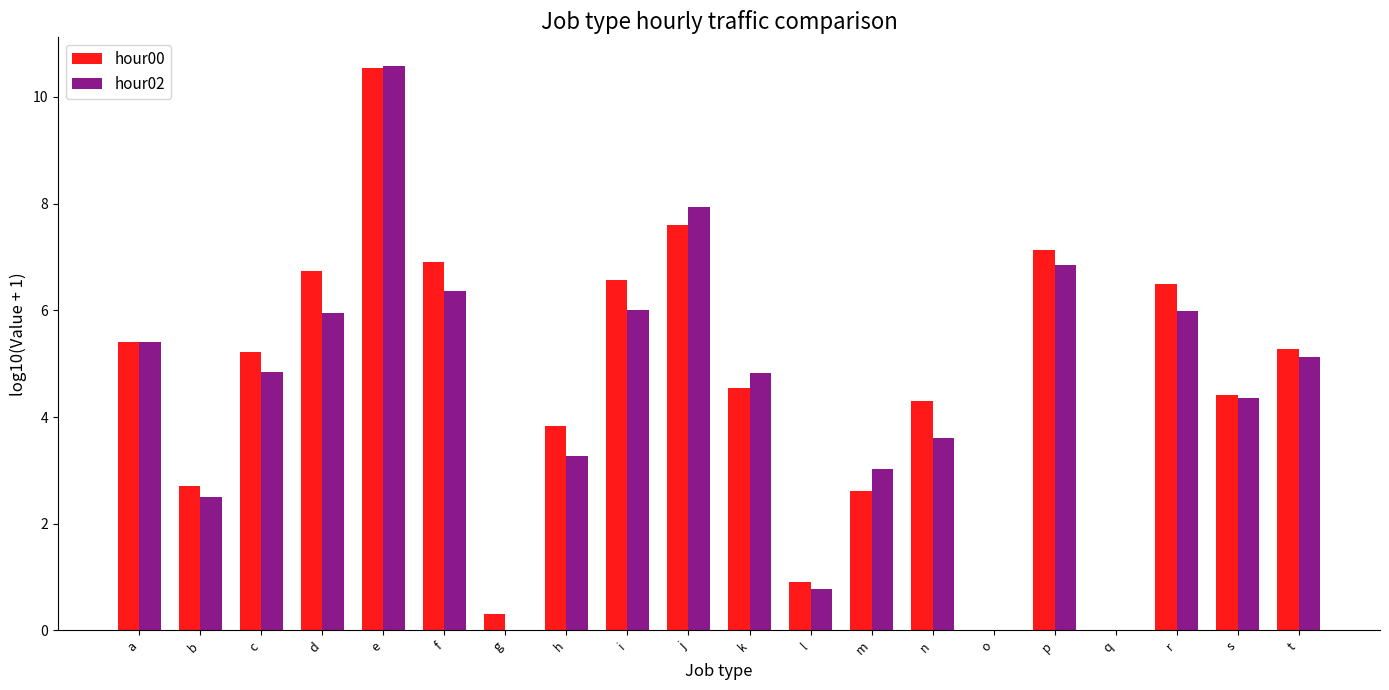

Count the number of categories in the chart.

20